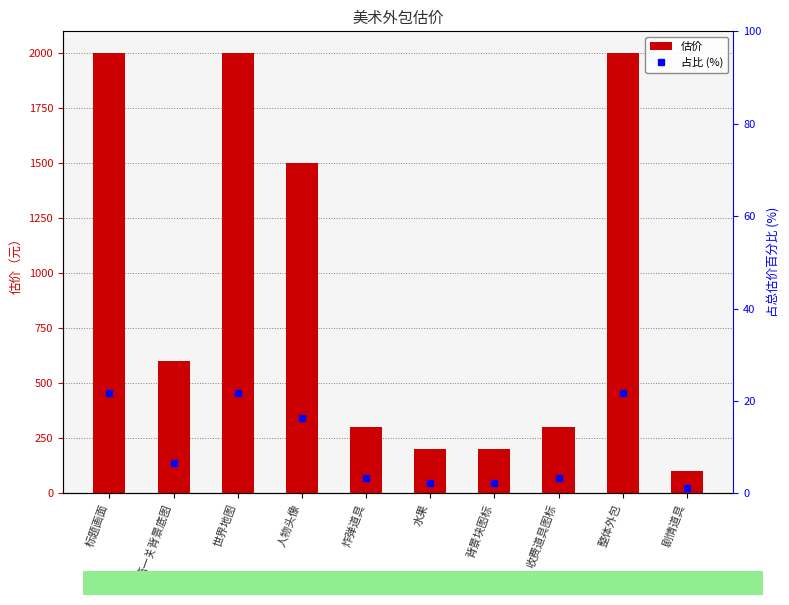

Which series has the largest range (max minus min)?

估价